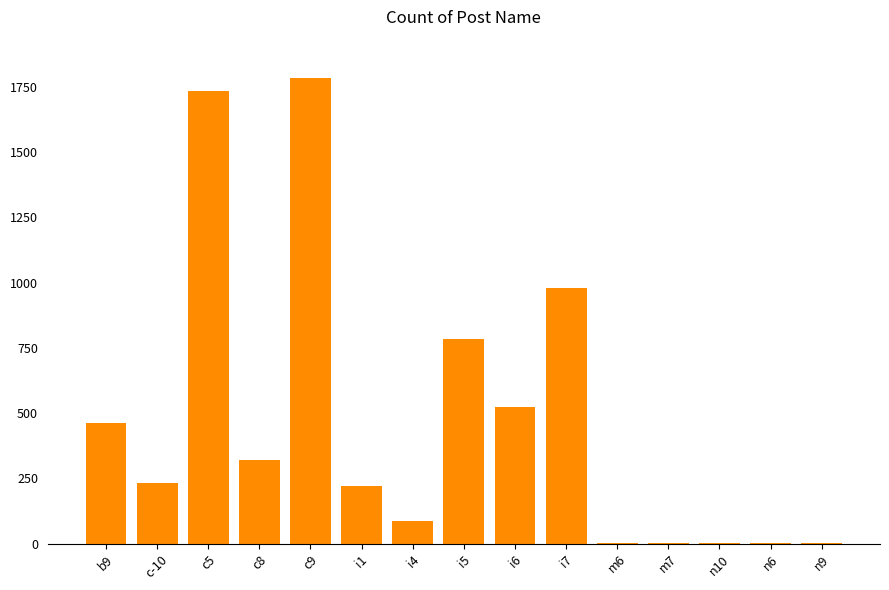

What is the maximum value shown in the chart?

1785